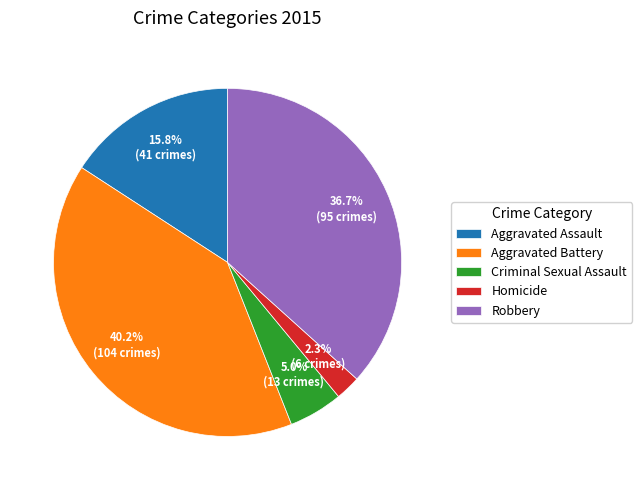

To the nearest percent, what percentage of the pie is Robbery?

37%